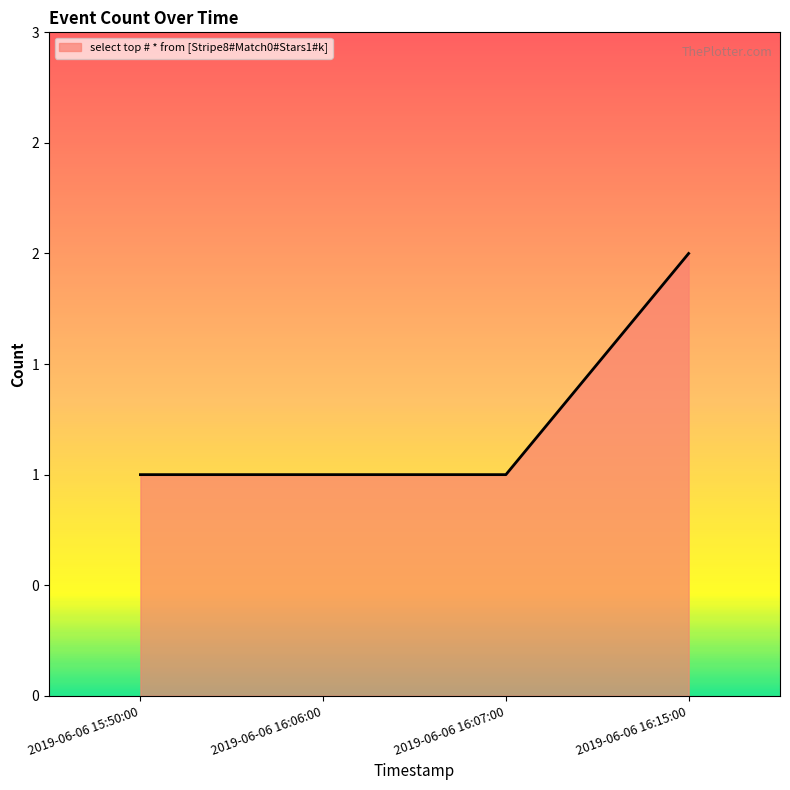

The value at 2019-06-06 15:50:00 is 1. True or false?

True